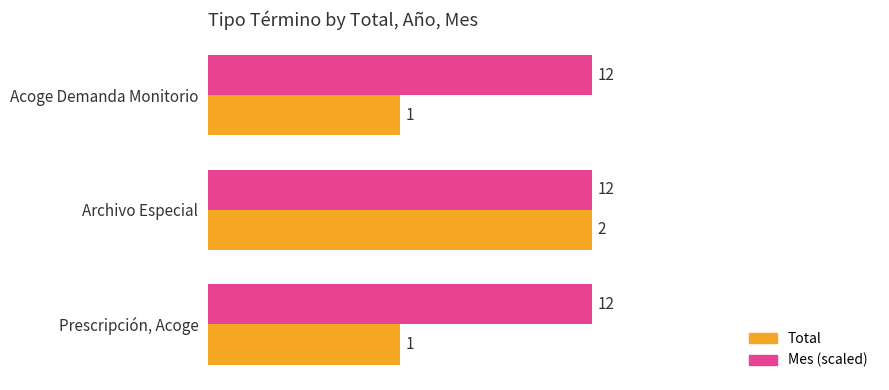

Rank the series by their average value, from lowest to highest.

Total, Mes (scaled)